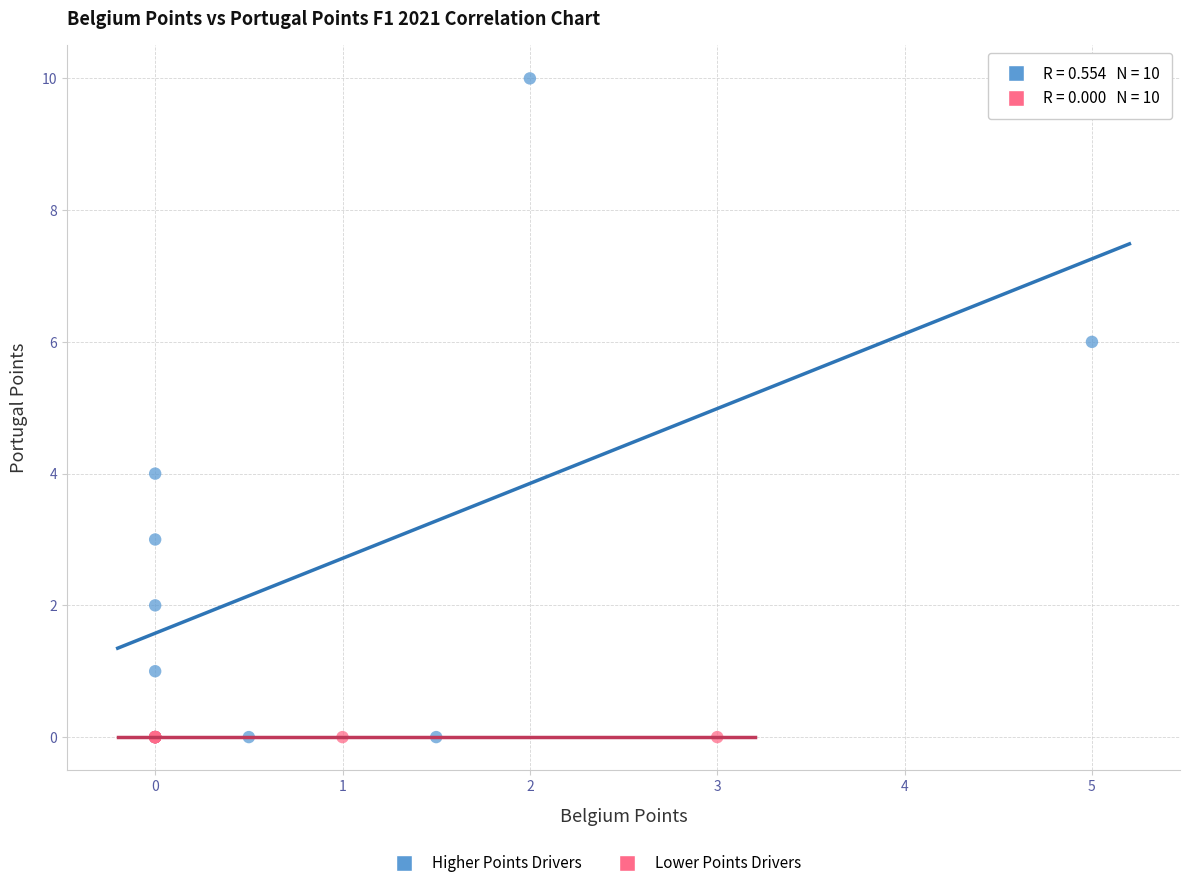

Which series reaches the maximum Y coordinate?

Higher Points Drivers